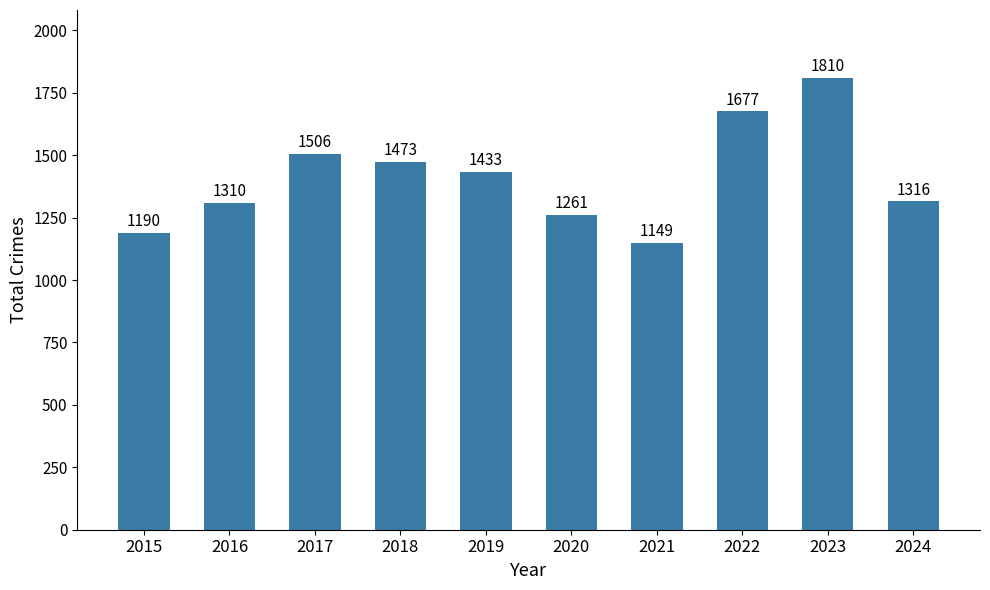

How many series are shown in this chart?

1